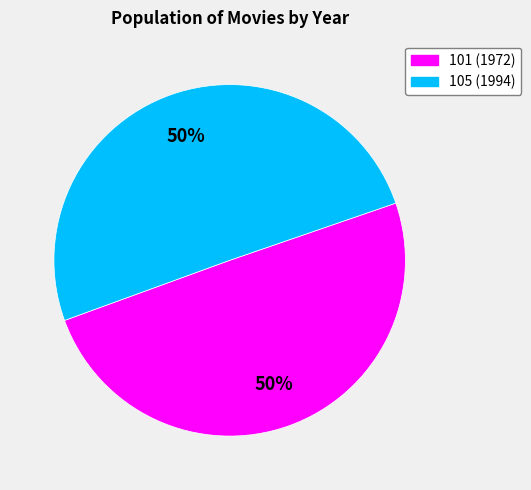

To the nearest percent, what is the average slice percentage?

50%